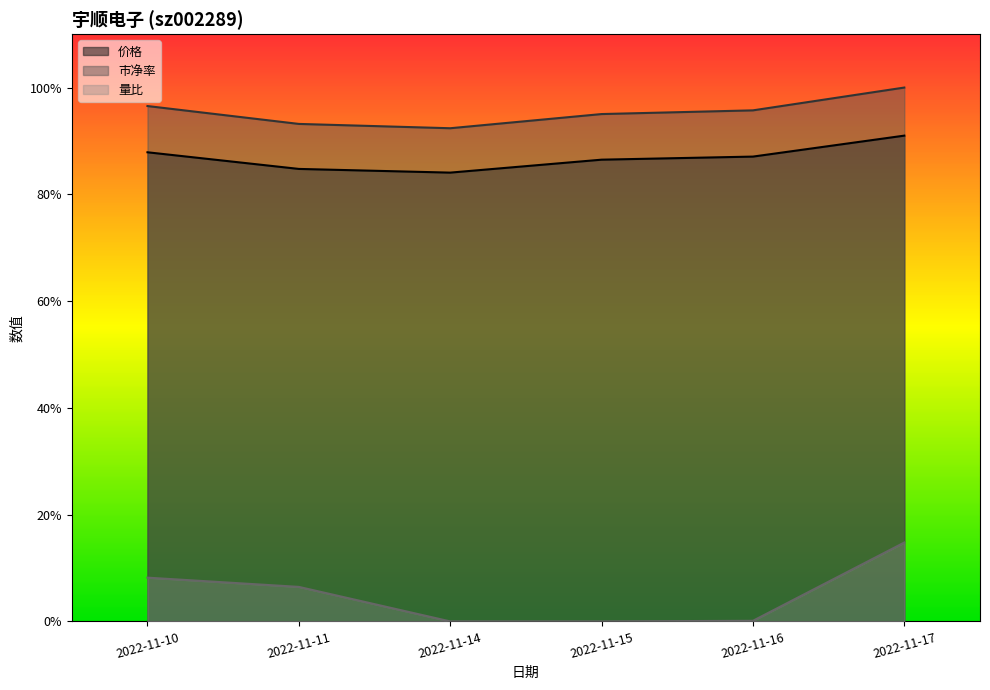

Reading left to right, list all the values displayed in this chart.

价格: 2022-11-10=0.9	2022-11-11=0.8	2022-11-14=0.8	2022-11-15=0.9	2022-11-16=0.9	2022-11-17=0.9
市净率: 2022-11-10=1.0	2022-11-11=0.9	2022-11-14=0.9	2022-11-15=1.0	2022-11-16=1.0	2022-11-17=1.0
量比: 2022-11-10=0.1	2022-11-11=0.1	2022-11-14=0.0	2022-11-15=0.0	2022-11-16=0.0	2022-11-17=0.1